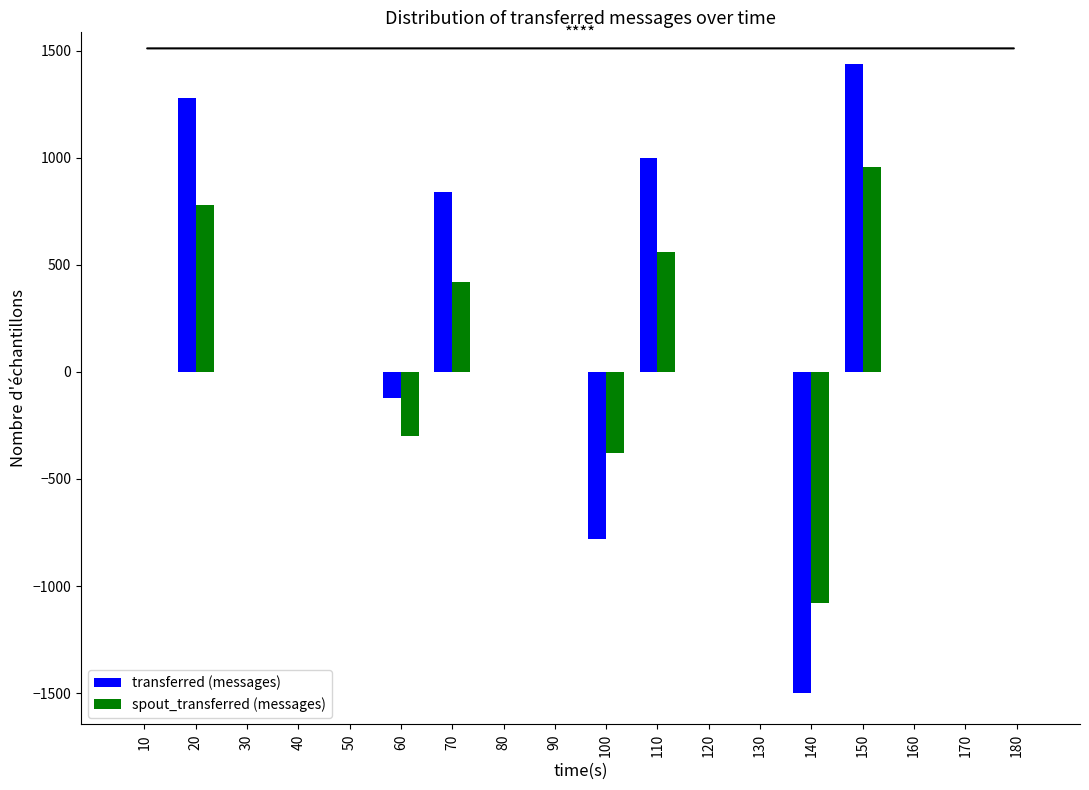

Reading left to right, extract all data points from this chart.

transferred (messages): 0	1280	0	0	0	-120	840	0	0	-780	1000	0	0	-1500	1440	0	0	0
spout_transferred (messages): 0	780	0	0	0	-300	420	0	0	-380	560	0	0	-1080	960	0	0	0